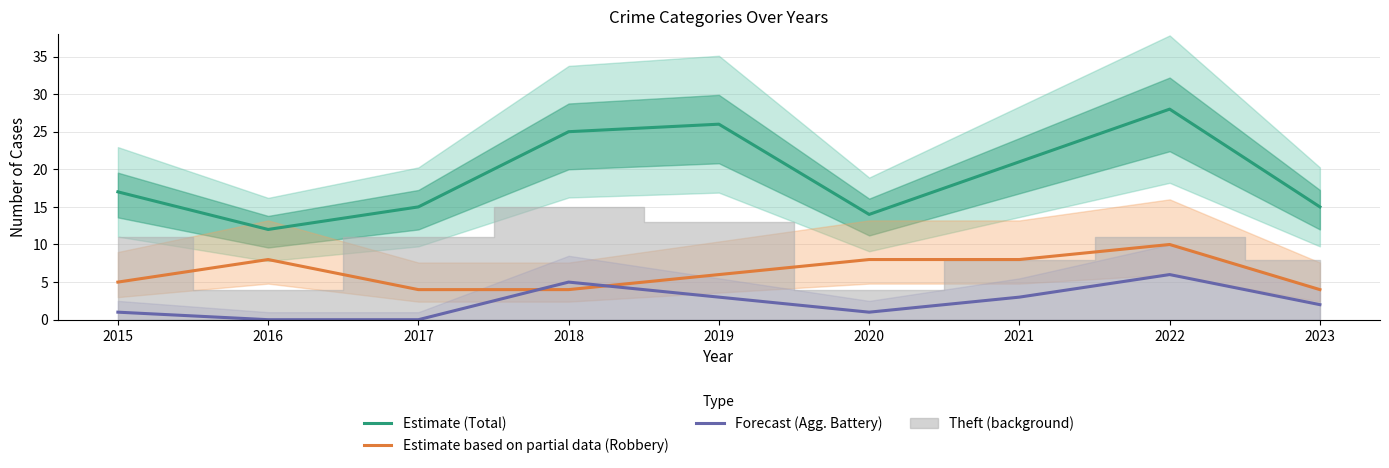

What is the difference between the maximum and minimum values in the Forecast (Agg. Battery) series?

6